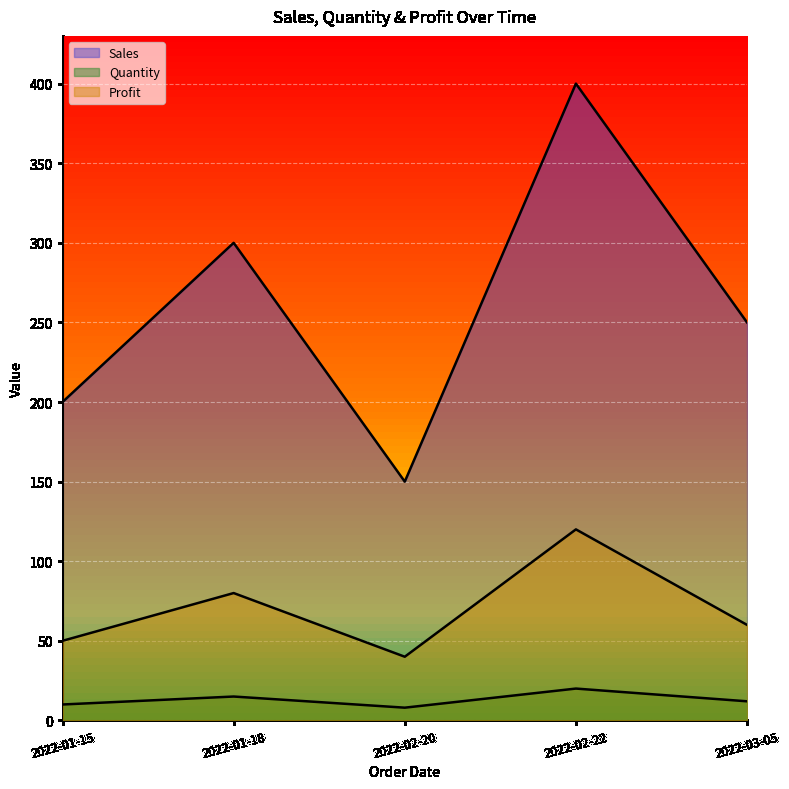

In Profit, how many points are higher than both neighbors (excluding endpoints)?

2